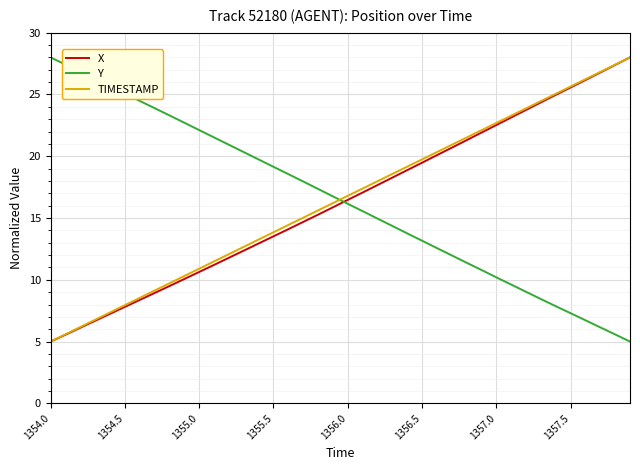

At how many categories does at least one series exceed 14?

40